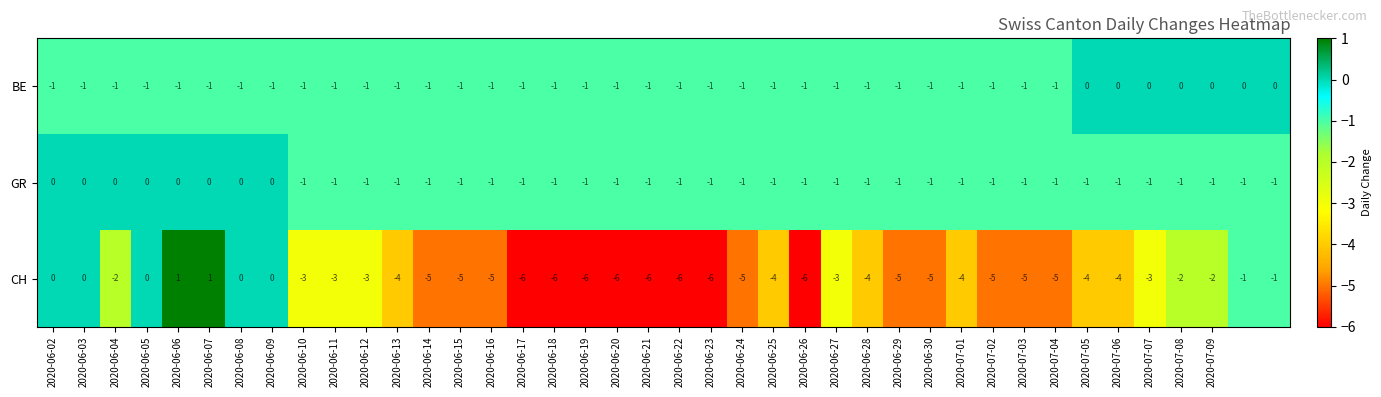

Count the BE values in the range -1 to 0.

40